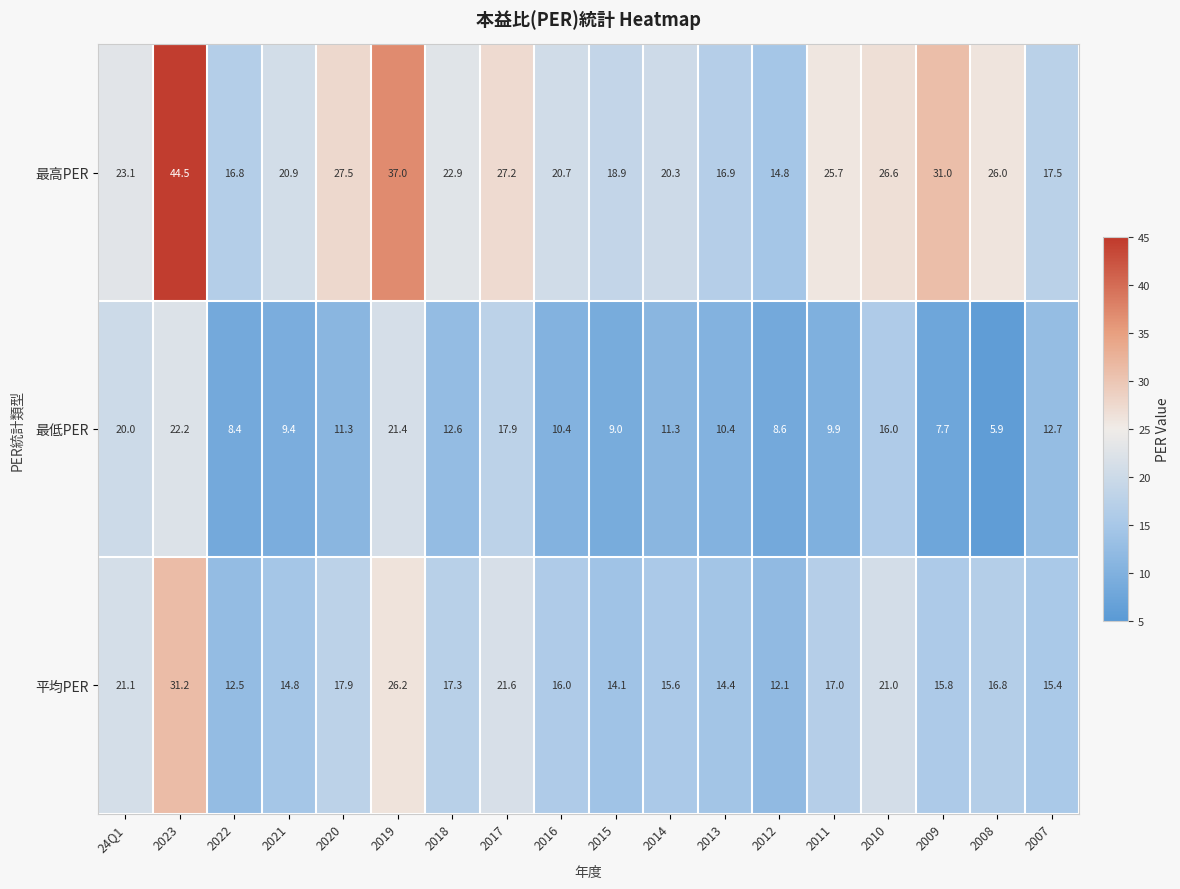

Count the number of categories in the chart.

18